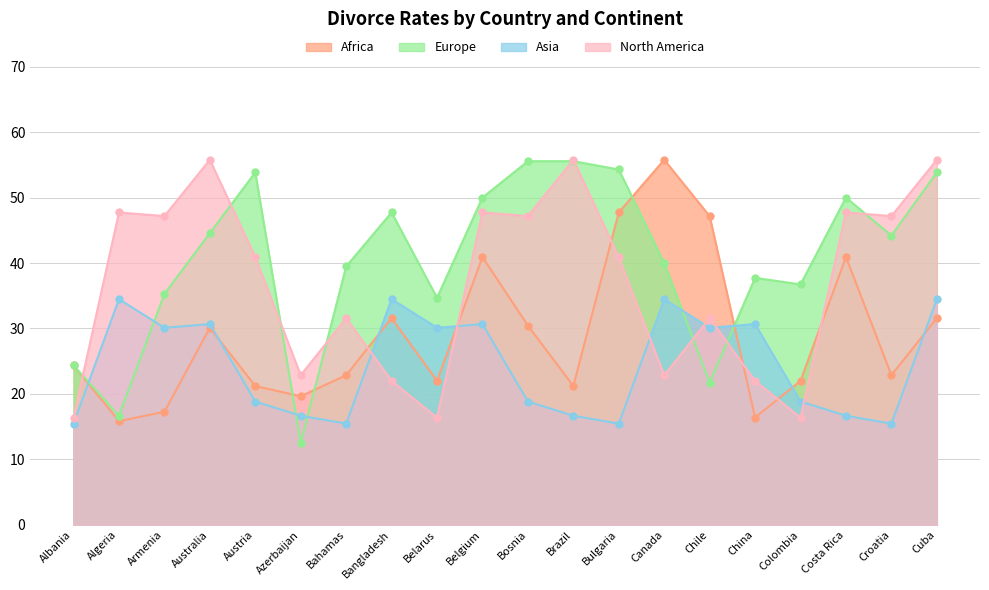

Reading right to left, extract all data points from this chart.

Africa: Cuba=31.6	Croatia=22.9	Costa Rica=40.9	Colombia=22.0	China=16.4	Chile=47.2	Canada=55.8	Bulgaria=47.7	Brazil=21.2	Bosnia=30.4	Belgium=40.9	Belarus=22.0	Bangladesh=31.6	Bahamas=22.9	Azerbaijan=19.6	Austria=21.2	Australia=30.1	Armenia=17.3	Algeria=15.8	Albania=24.4
Europe: Cuba=53.9	Croatia=44.2	Costa Rica=50.0	Colombia=36.7	China=37.7	Chile=21.7	Canada=40.0	Bulgaria=54.3	Brazil=55.6	Bosnia=55.6	Belgium=50.0	Belarus=34.7	Bangladesh=47.7	Bahamas=39.5	Azerbaijan=12.5	Austria=53.9	Australia=44.6	Armenia=35.3	Algeria=16.7	Albania=24.4
Asia: Cuba=34.5	Croatia=15.5	Costa Rica=16.7	Colombia=18.8	China=30.7	Chile=30.1	Canada=34.5	Bulgaria=15.5	Brazil=16.7	Bosnia=18.8	Belgium=30.7	Belarus=30.1	Bangladesh=34.5	Bahamas=15.5	Azerbaijan=16.7	Austria=18.8	Australia=30.7	Armenia=30.1	Algeria=34.5	Albania=15.5
North America: Cuba=55.8	Croatia=47.2	Costa Rica=47.7	Colombia=16.4	China=22.0	Chile=31.6	Canada=22.9	Bulgaria=40.9	Brazil=55.8	Bosnia=47.2	Belgium=47.7	Belarus=16.4	Bangladesh=22.0	Bahamas=31.6	Azerbaijan=22.9	Austria=40.9	Australia=55.8	Armenia=47.2	Algeria=47.7	Albania=16.4